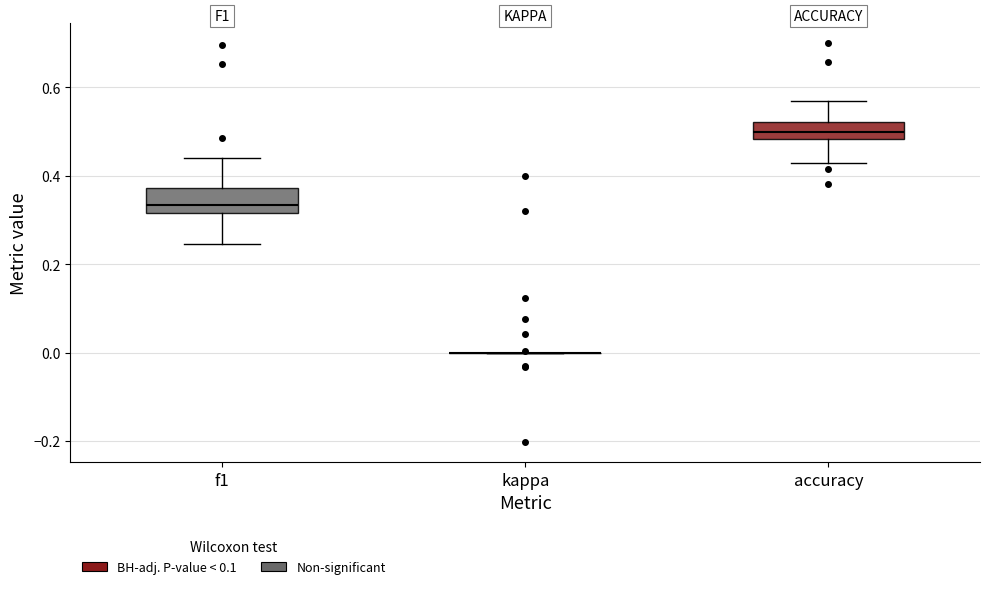

Reading left to right, transcribe this box plot: for each box, give where its median line is, the range the box spans, and where its two whiskers end, as read against the y-axis. The values are not printed on the chart, so give them approximately, as read against the axis.

f1: median 0.34, box 0.32 to 0.38, whiskers 0.24 to 0.44
kappa: box collapsed to a line at 0.00, whiskers 0.00 to 0.00
accuracy: median 0.50, box 0.48 to 0.52, whiskers 0.42 to 0.56